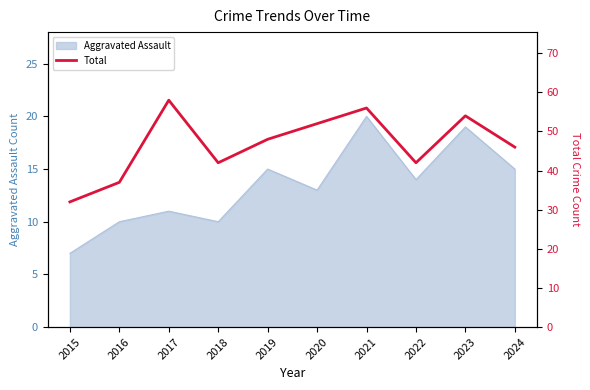

Is it true that Aggravated Assault equals 10 at 2015?

False